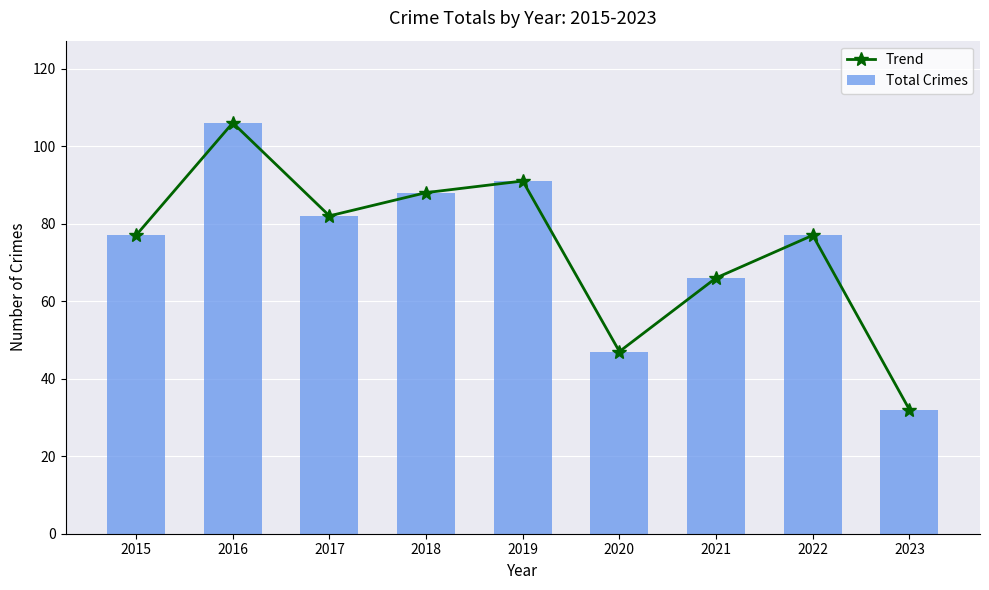

How many values in the Trend series exceed 77?

4